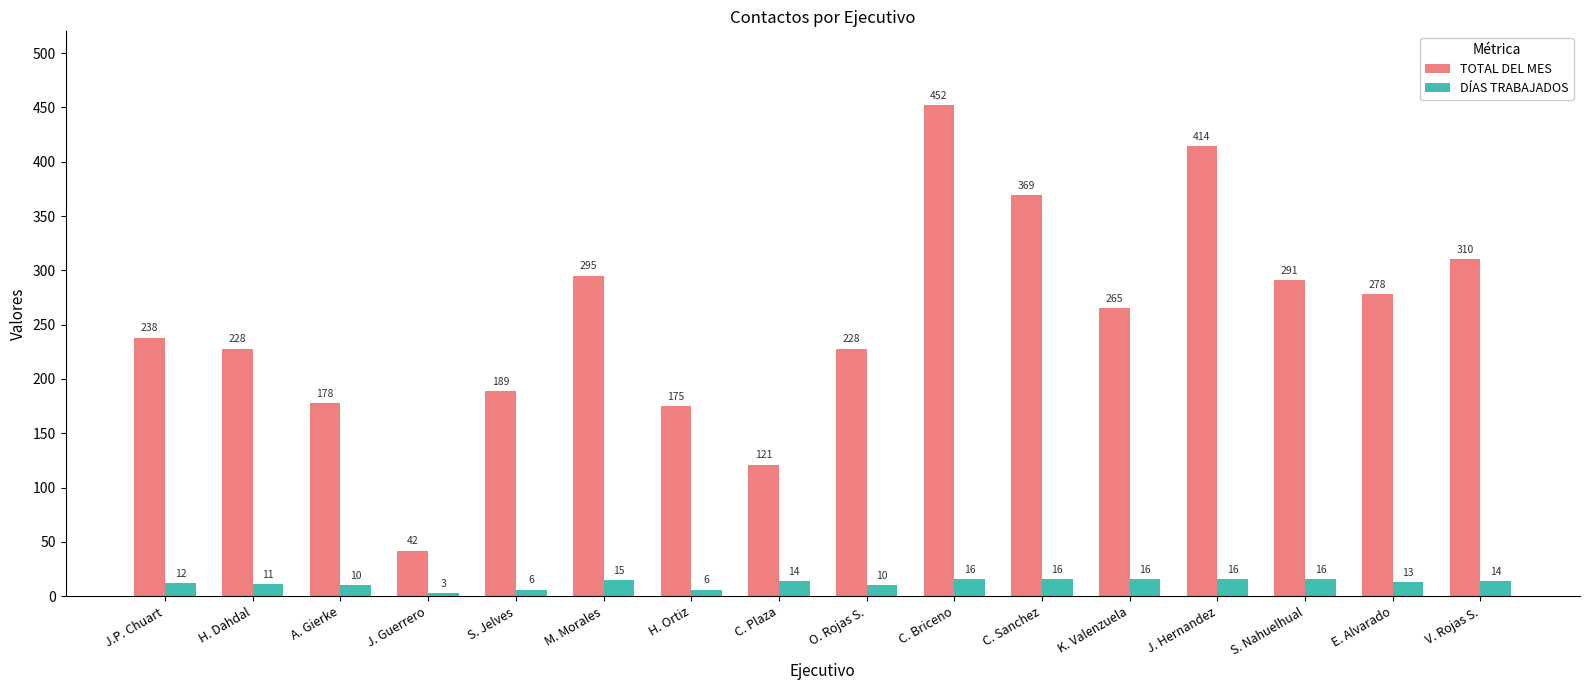

At which label does DÍAS TRABAJADOS first exceed 14?

M. Morales